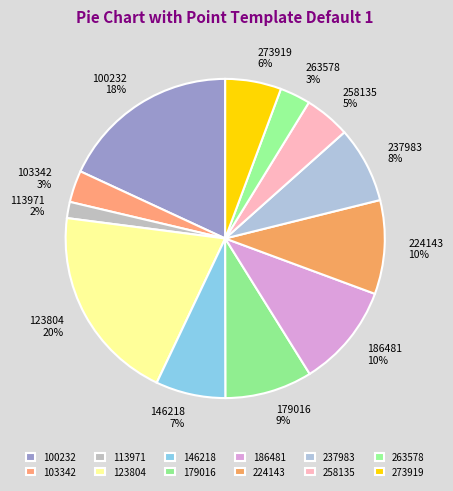

True or false: 179016 accounts for 9% of the total.

True